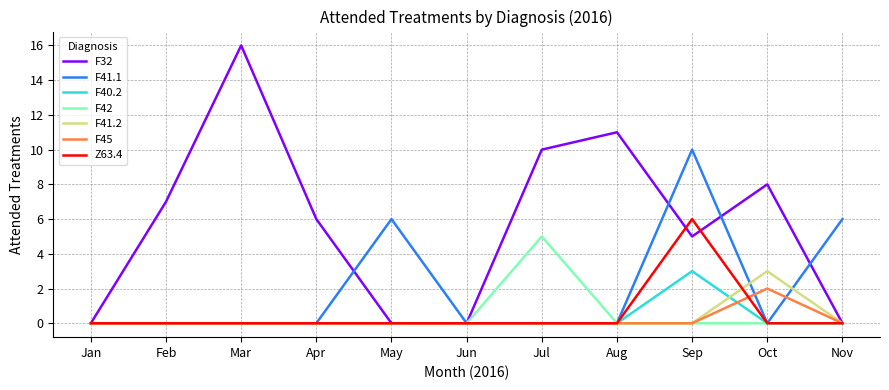

At which category does the chart reach its peak across all series?

Mar